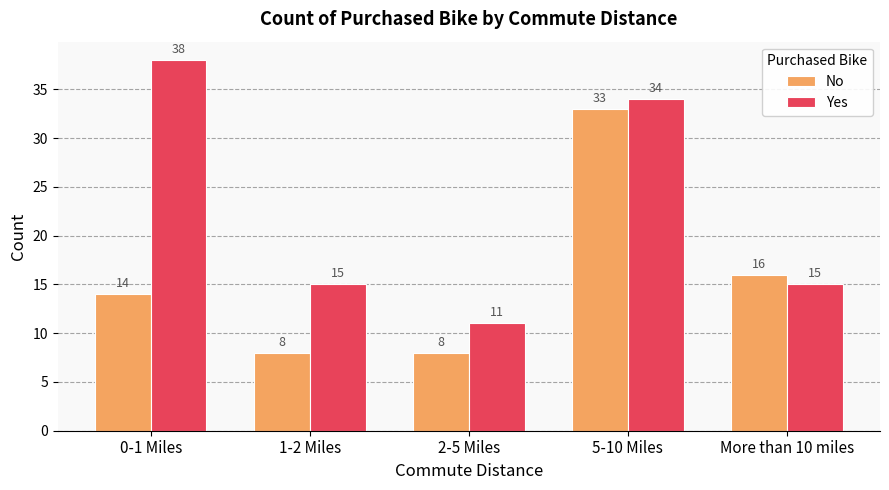

What position from the right is 5-10 Miles?

2